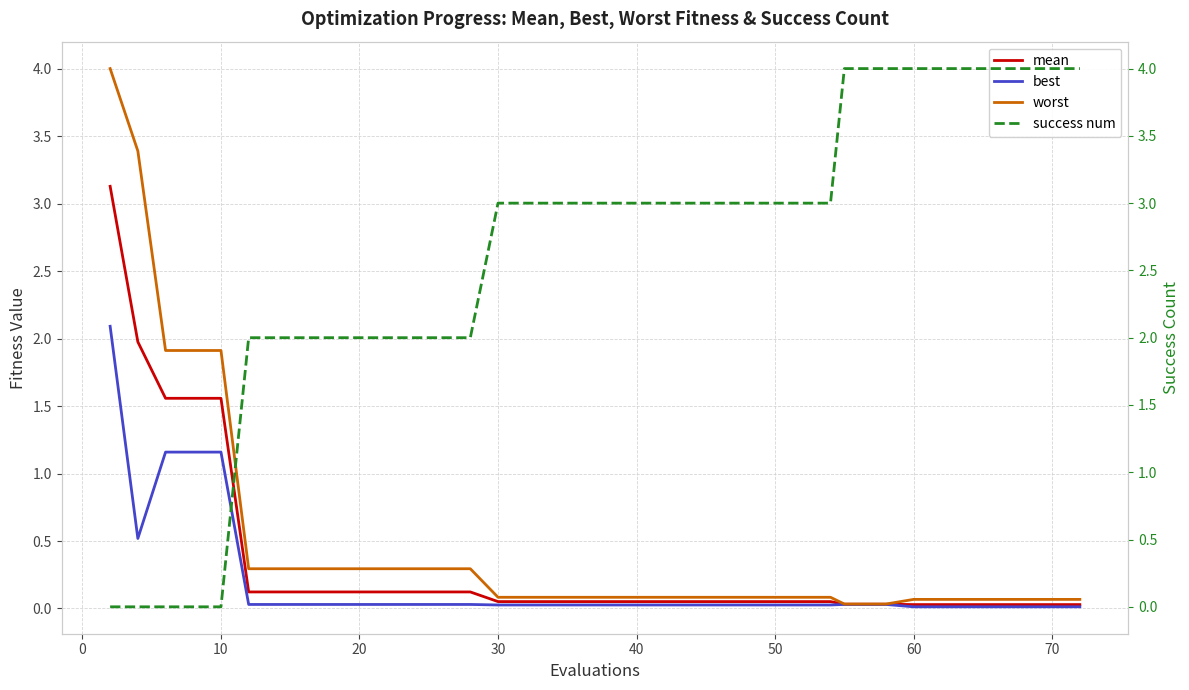

What is the maximum value for best?

2.1